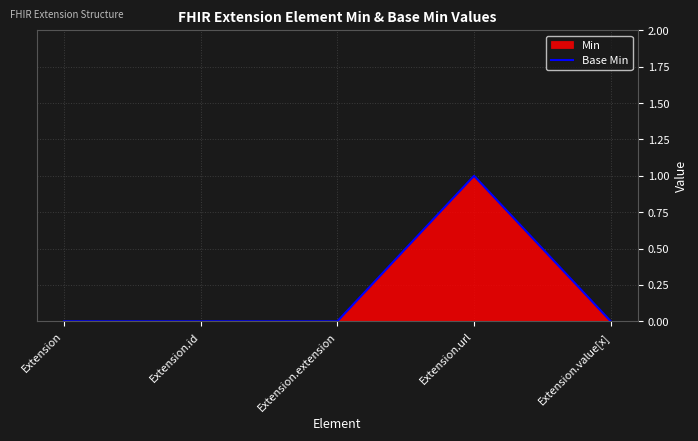

Reading right to left, transcribe all the data shown in this chart.

Extension.value[x]=0	Extension.url=1	Extension.extension=0	Extension.id=0	Extension=0